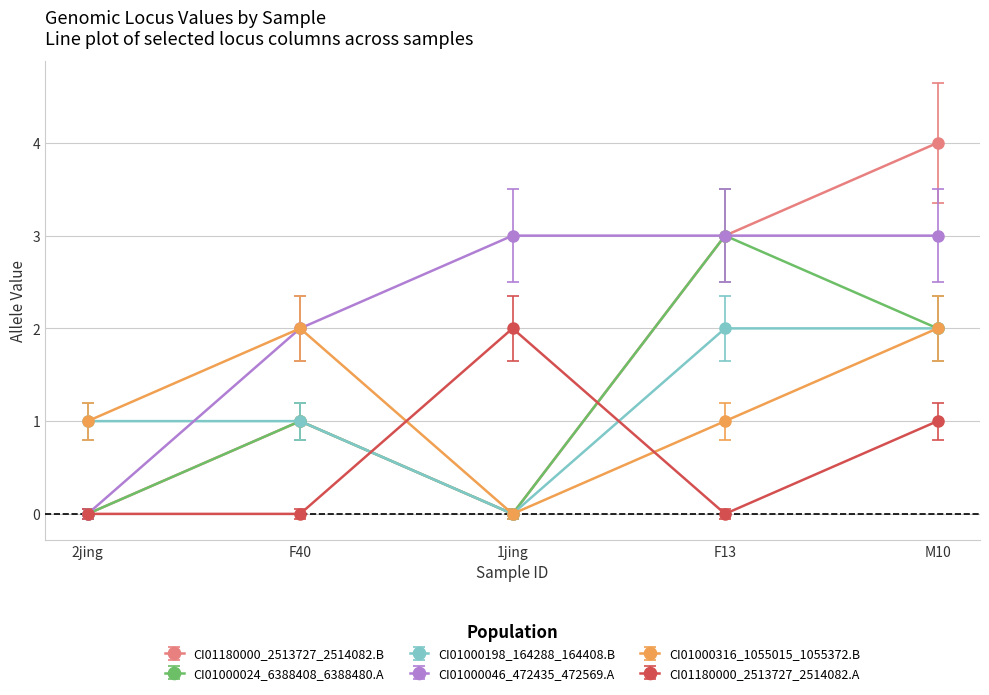

What is the maximum value for CI01180000_2513727_2514082.B?

4